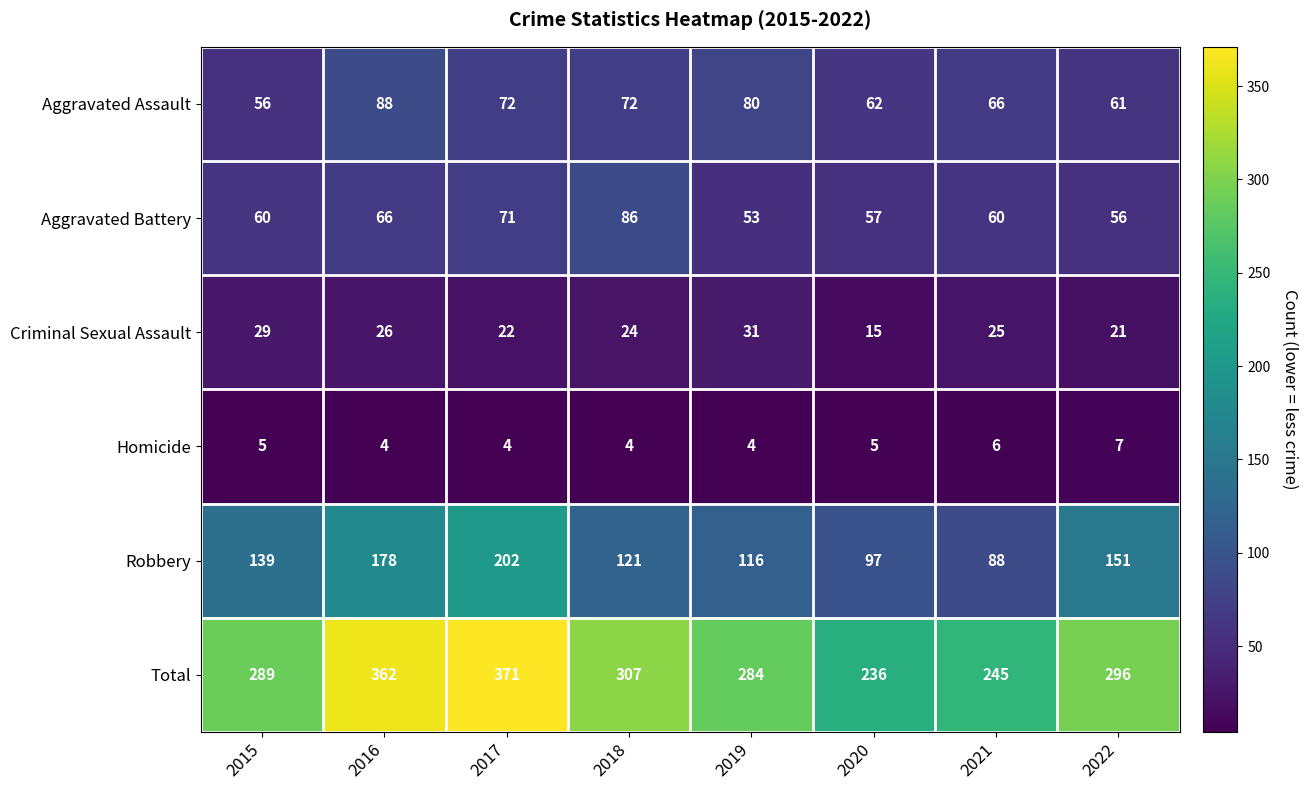

At which label does Aggravated Battery reach its peak?

2018